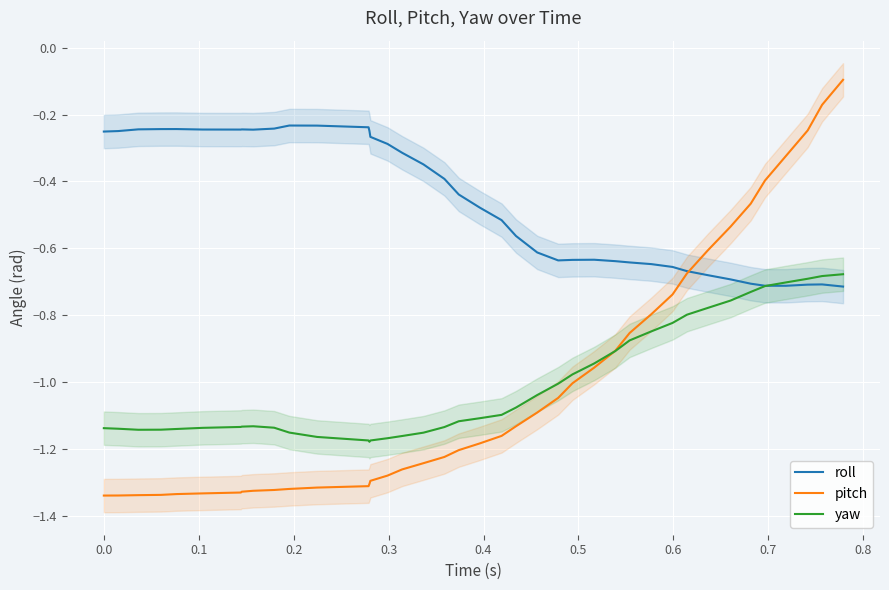

Is the value of pitch at 18 greater than the value of yaw at 30?

No